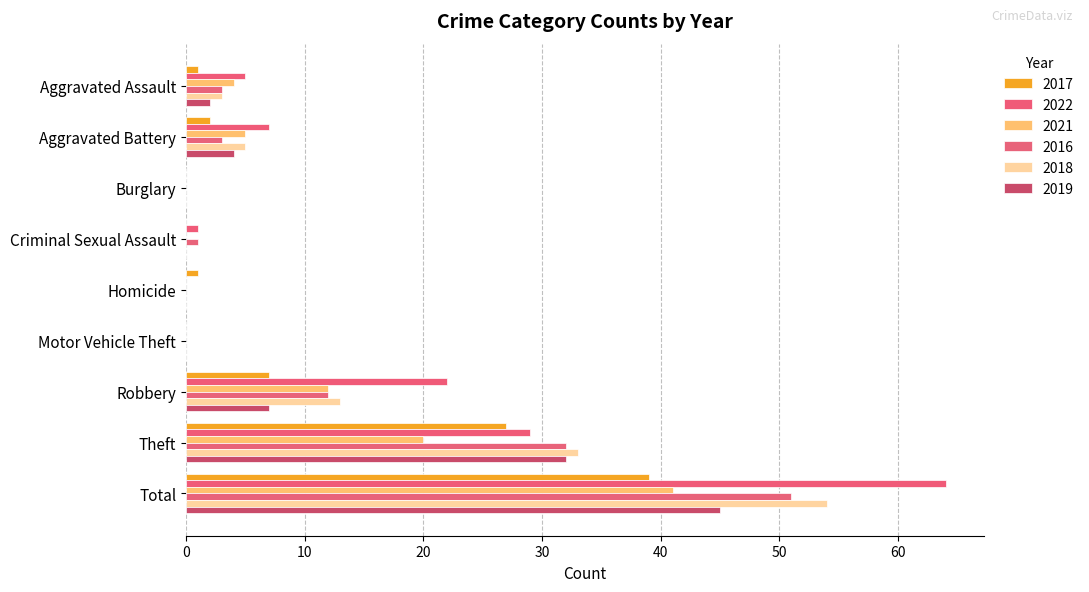

Count the number of data series in this chart.

6